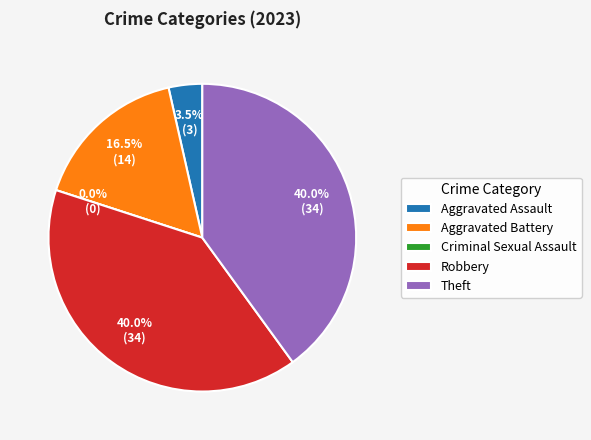

Which slice is the largest?

Robbery